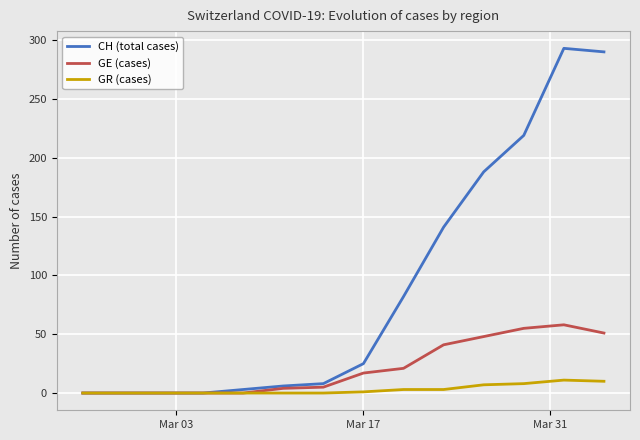

What is the maximum value for GE (cases)?

58